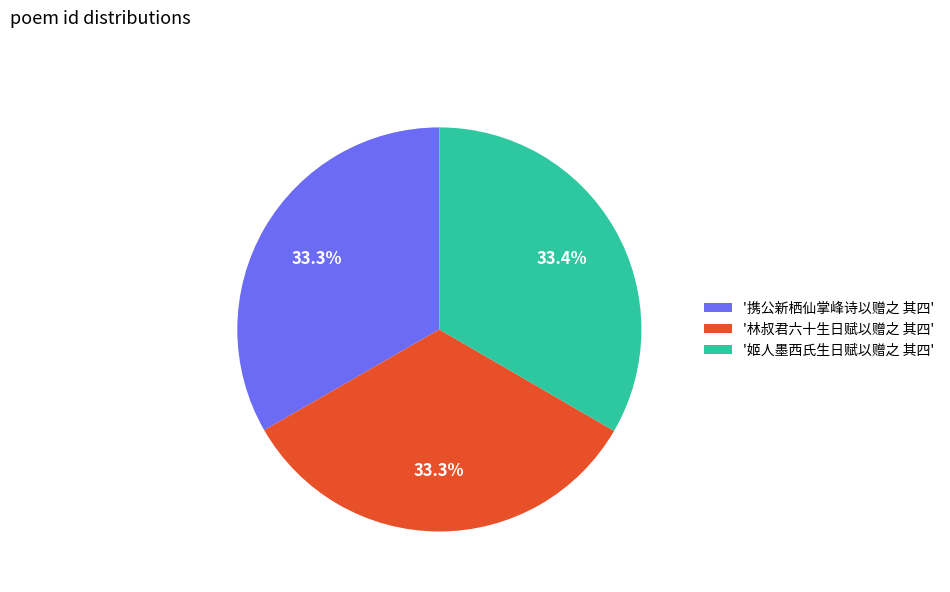

What portion of the pie excludes '林叔君六十生日赋以赠之 其四'?

66.7%